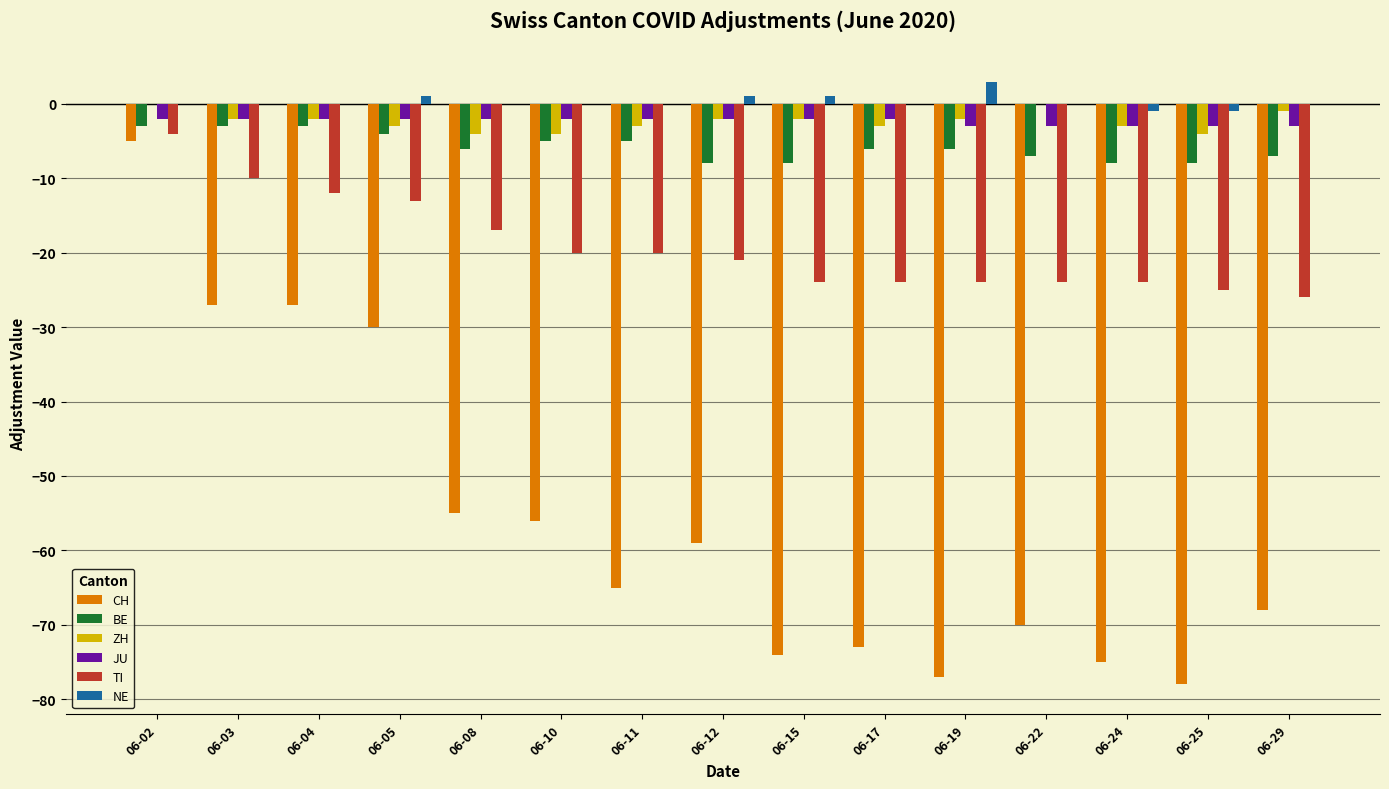

At which category does the chart reach its peak across all series?

06-19